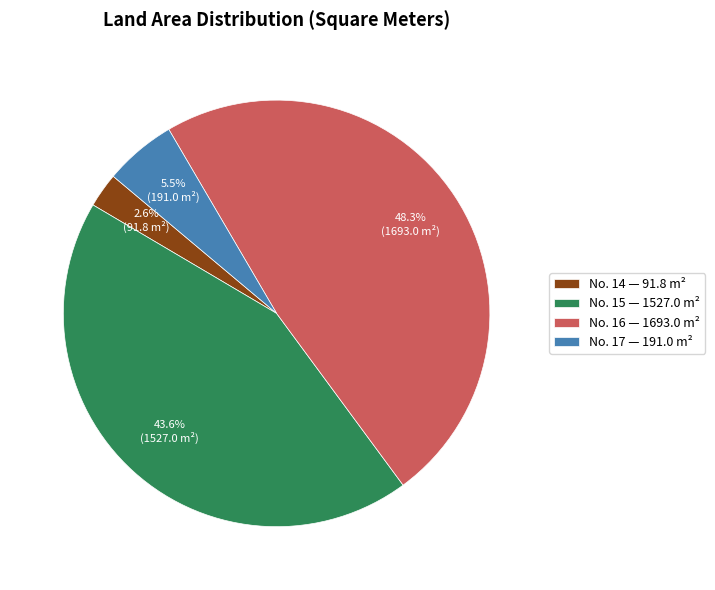

Combined, do No. 16 — 1693.0 m² and No. 17 — 191.0 m² account for over 50%?

Yes